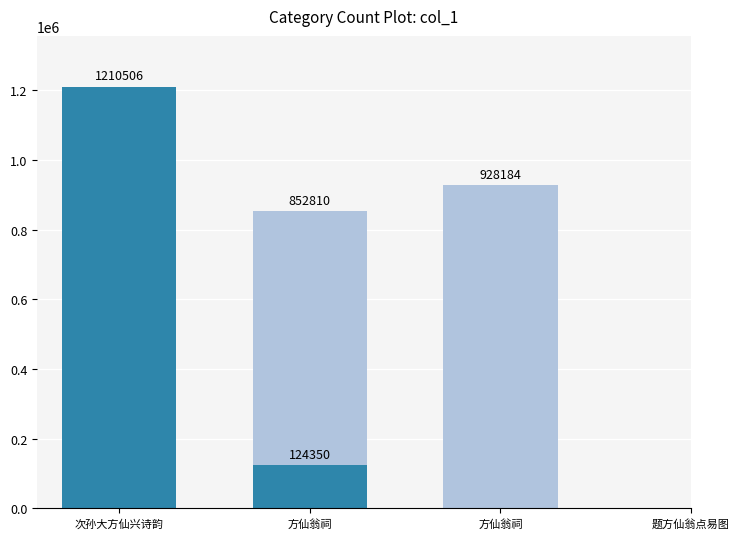

The value at 方仙翁祠 is 1523823. True or false?

False